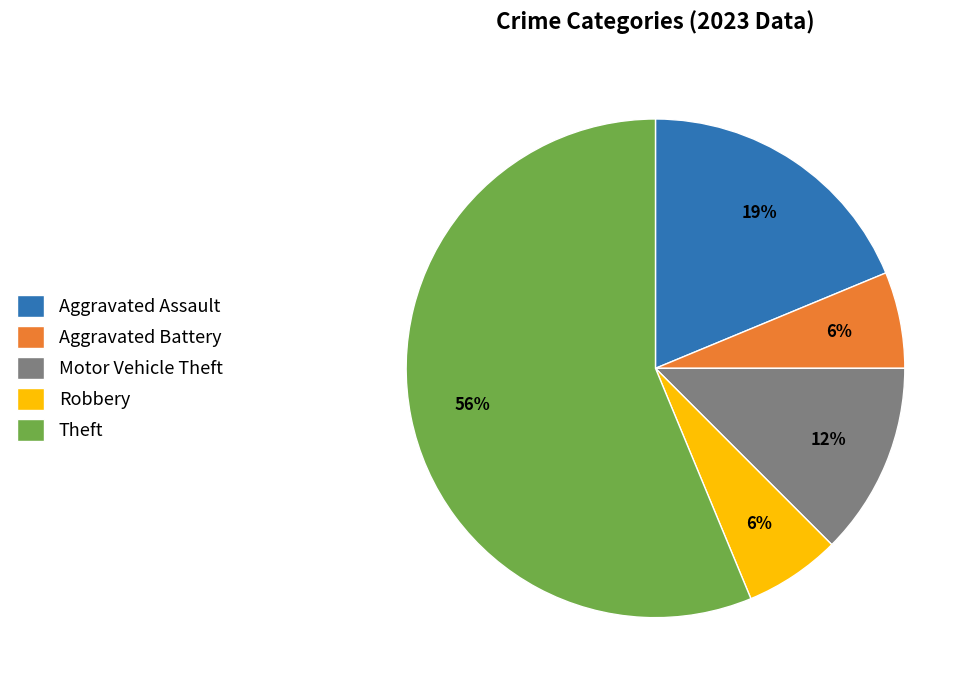

To the nearest percent, what is the combined percentage of Aggravated Assault and Motor Vehicle Theft?

31%